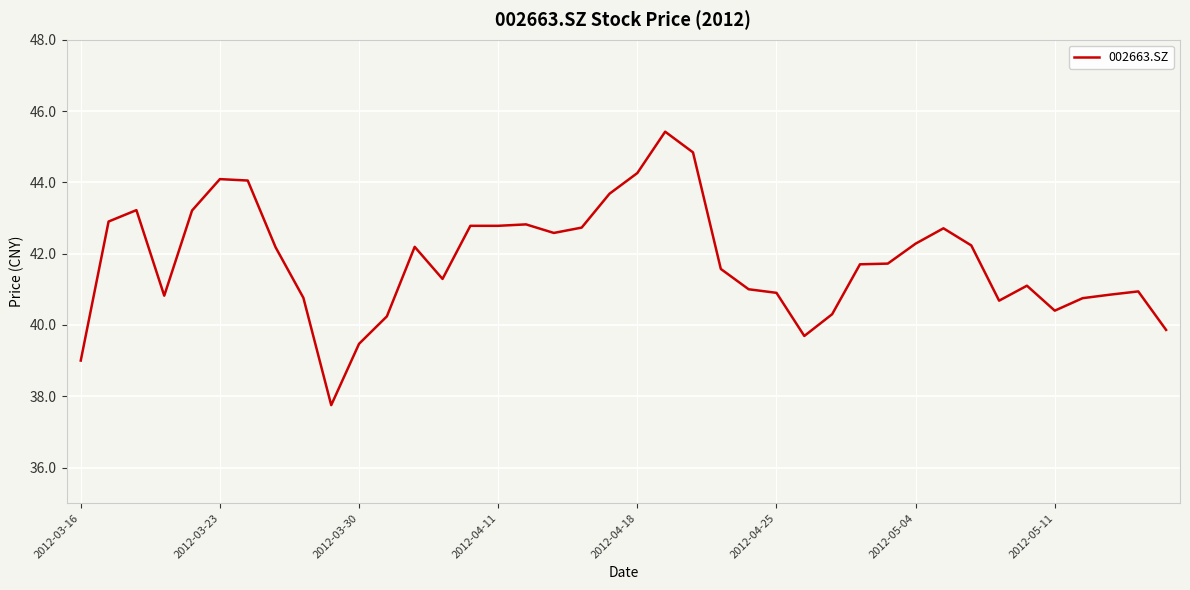

What is the difference between the maximum and minimum values?

7.7